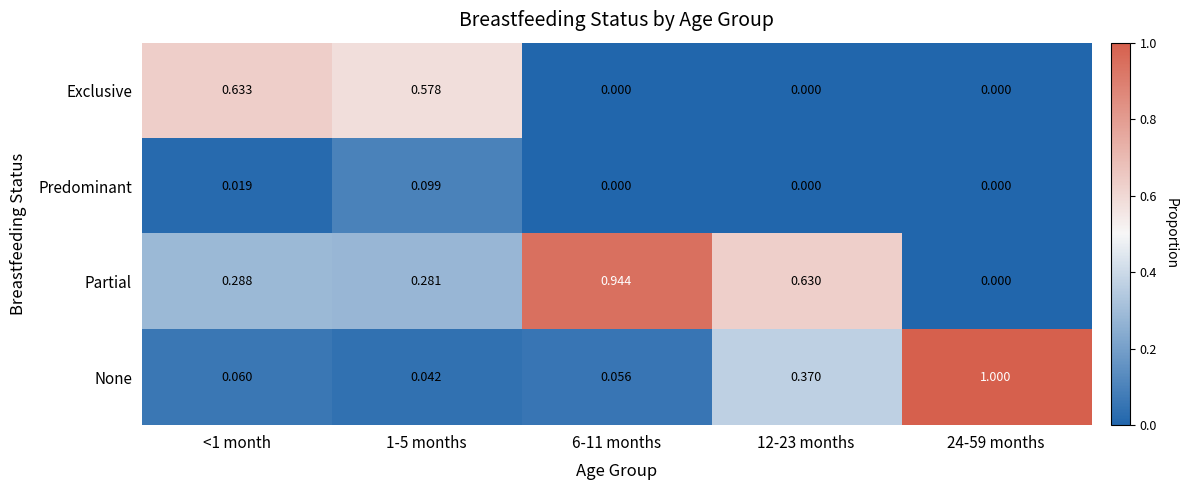

Count the number of data series in this chart.

4